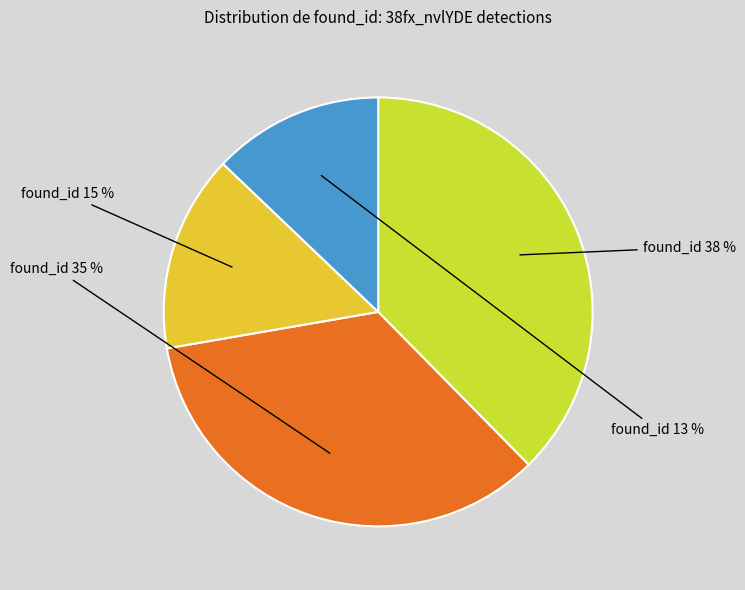

Is there any slice that represents more than half of the pie?

No